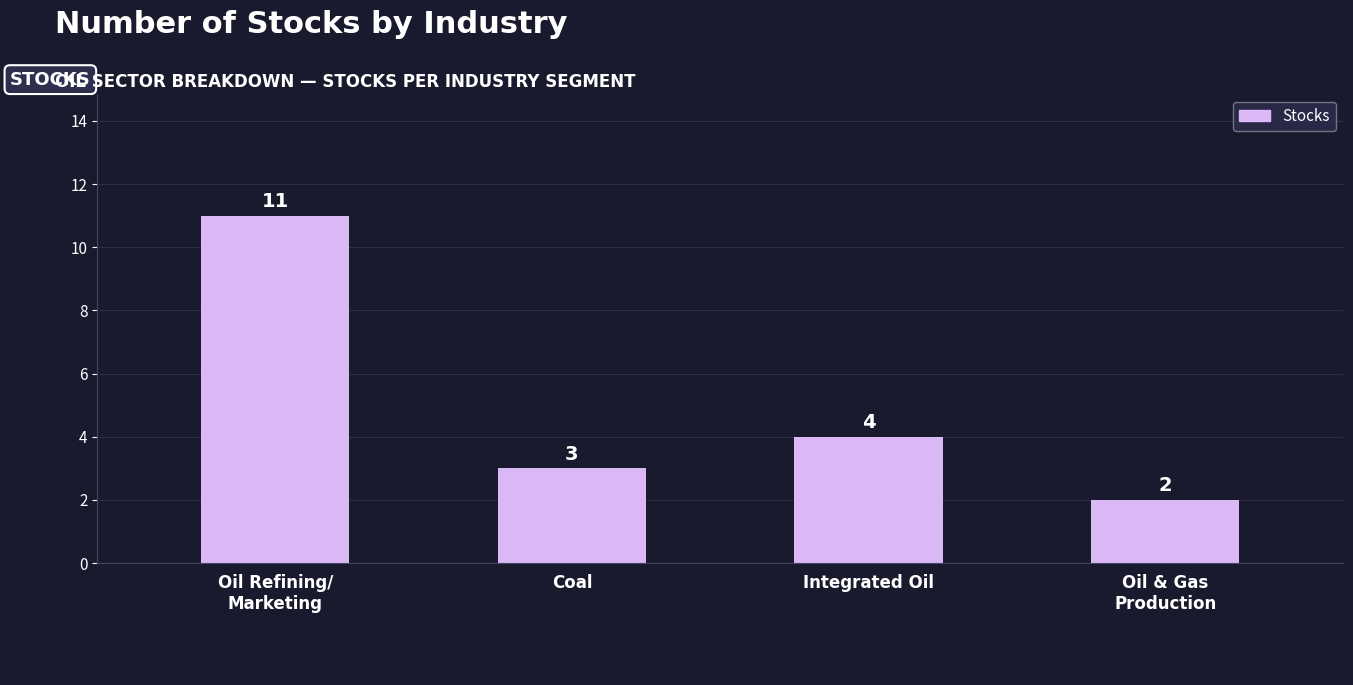

Which has a higher value, Oil & Gas
Production or Oil Refining/
Marketing?

Oil Refining/
Marketing